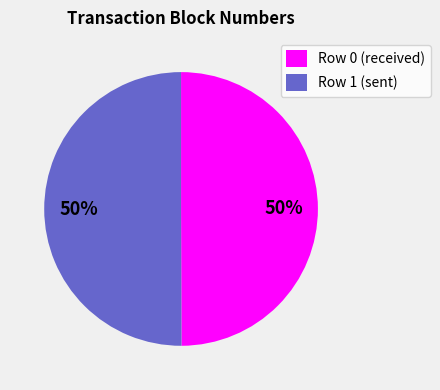

To the nearest percent, what percentage of the pie is Row 1 (sent)?

50%